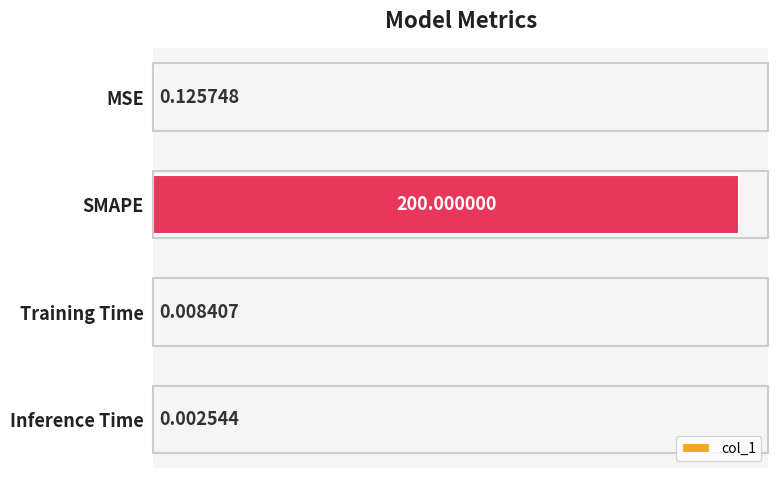

Which category has the highest value across all series?

SMAPE